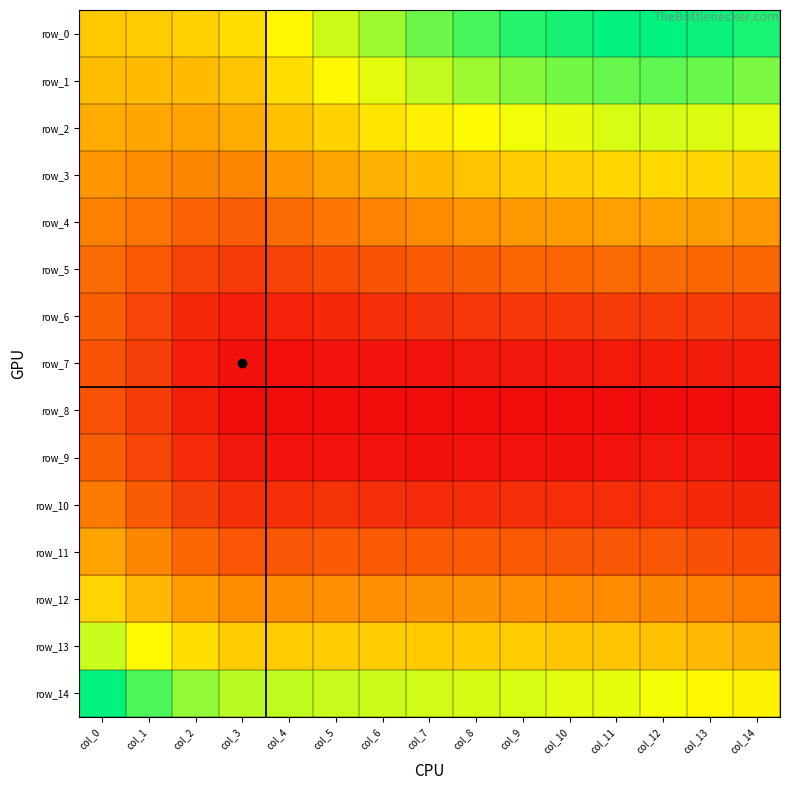

What is the total value across all series at col_5?

0.8